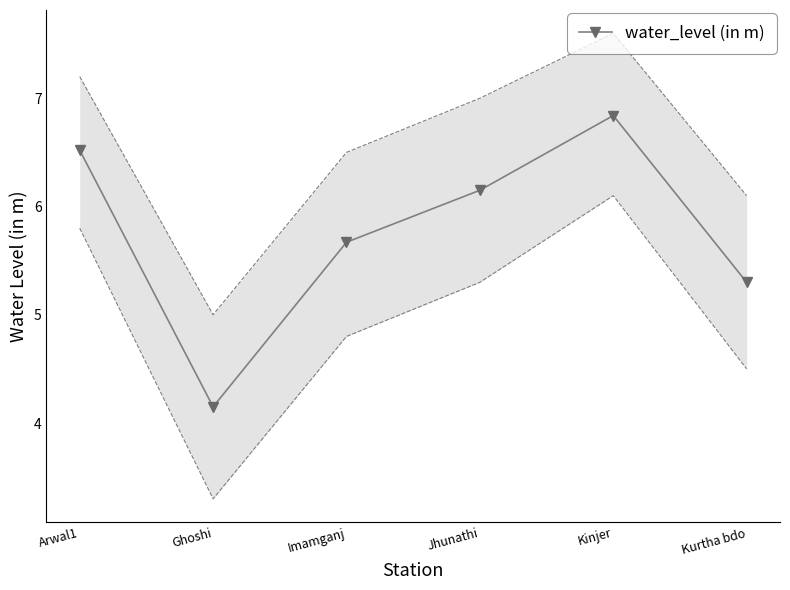

Reading left to right, extract all data points from this chart.

6.5	4.2	5.7	6.2	6.8	5.3